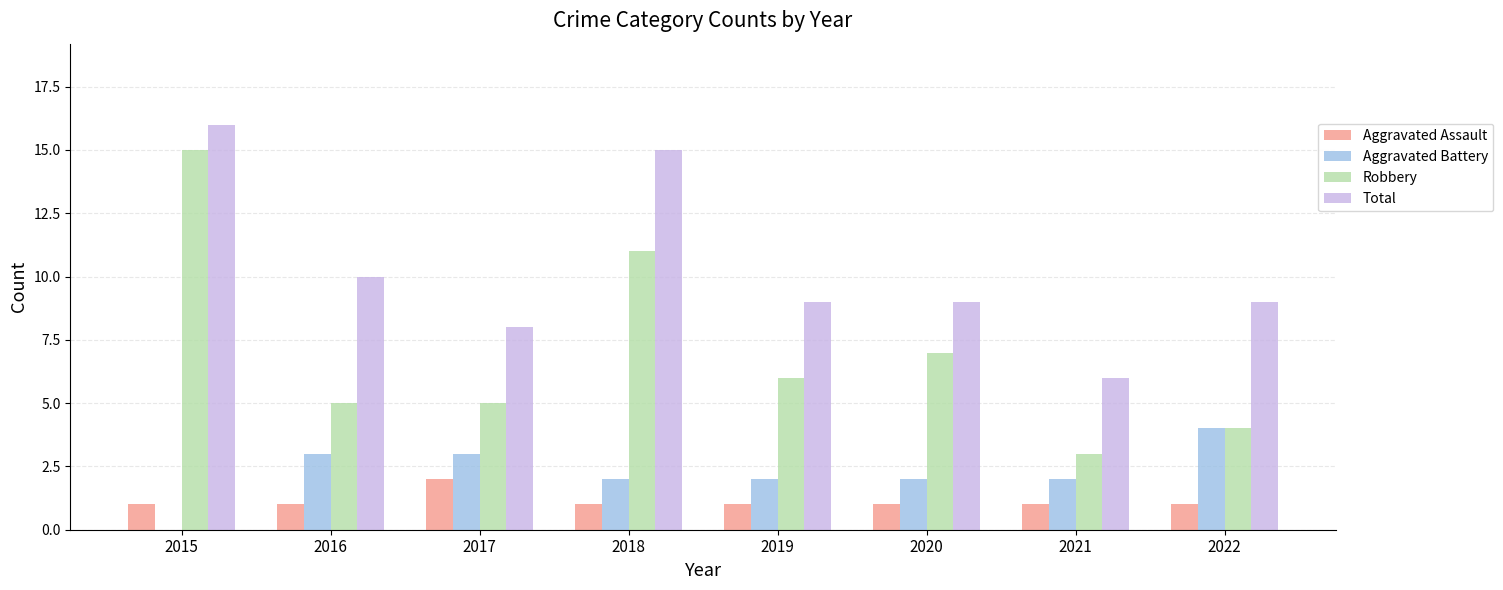

Reading left to right, transcribe all the data shown in this chart.

Aggravated Assault: 1	1	2	1	1	1	1	1
Aggravated Battery: 0	3	3	2	2	2	2	4
Robbery: 15	5	5	11	6	7	3	4
Total: 16	10	8	15	9	9	6	9